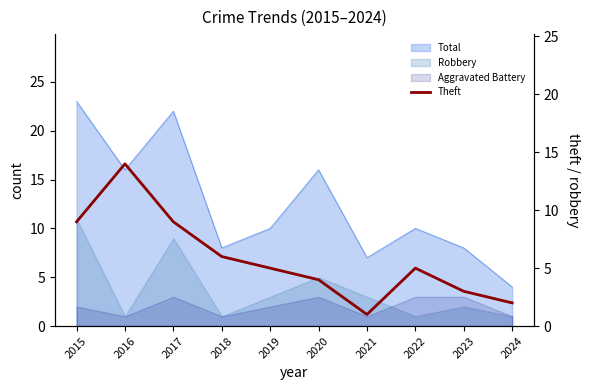

Reading left to right, what are all the values shown in this chart?

2015=9	2016=14	2017=9	2018=6	2019=5	2020=4	2021=1	2022=5	2023=3	2024=2